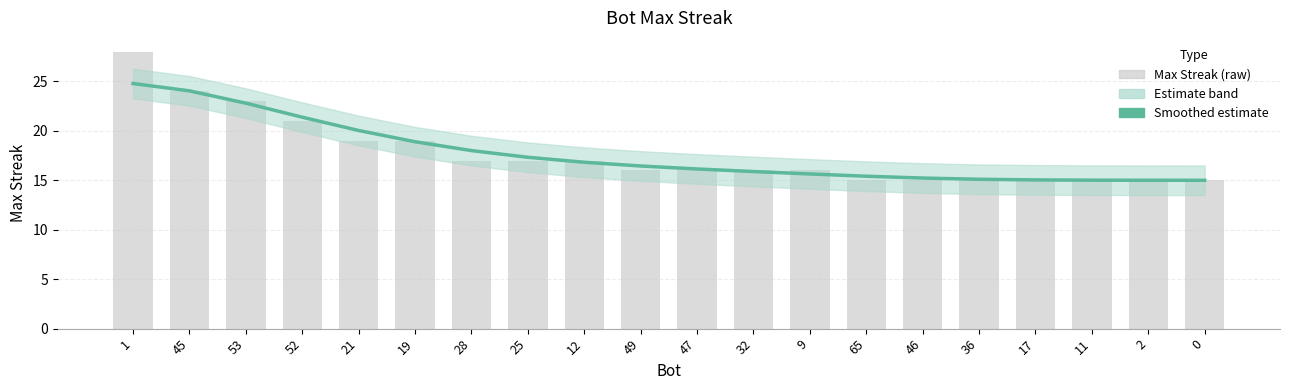

Reading right to left, list all the values displayed in this chart.

15	15	15	15	15	15	15	16	16	16	16	17	17	17	19	19	21	23	24	28